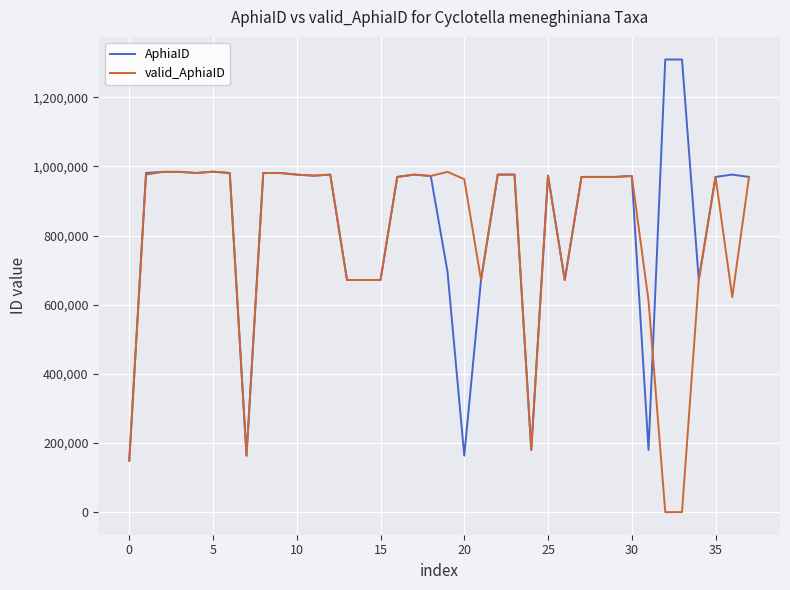

Which series has the largest range (max minus min)?

AphiaID